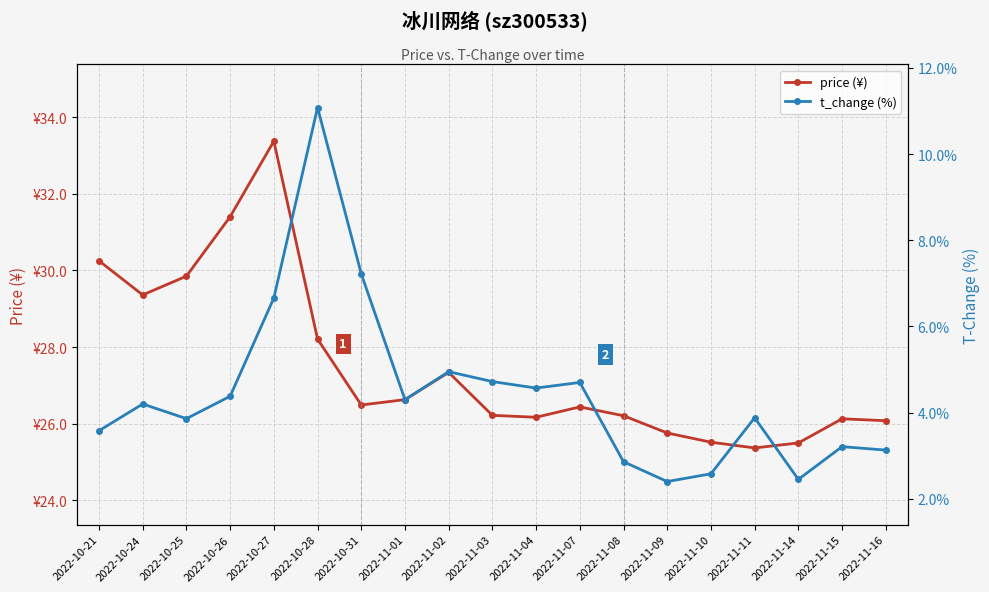

At which category does t_change (%) reach its first local peak?

2022-10-24